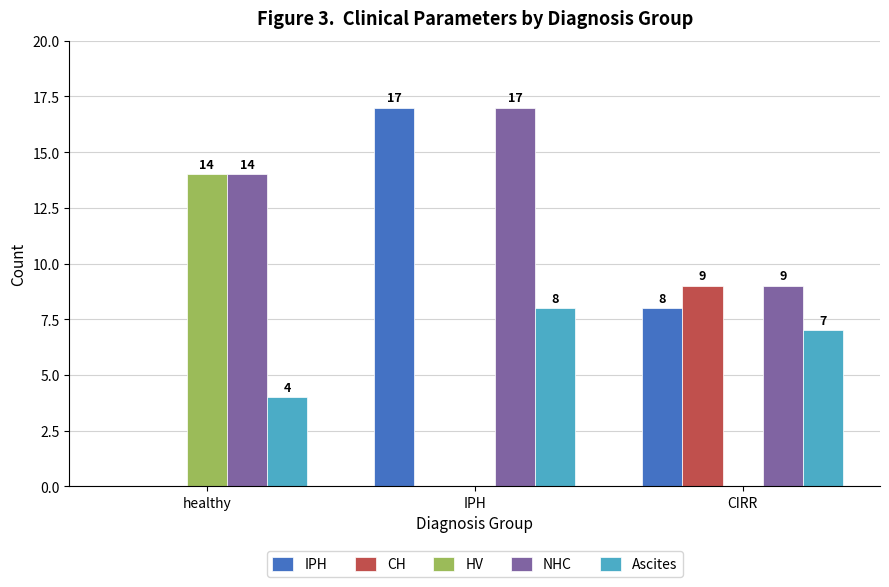

Where is IPH nearest to the value 8?

CIRR